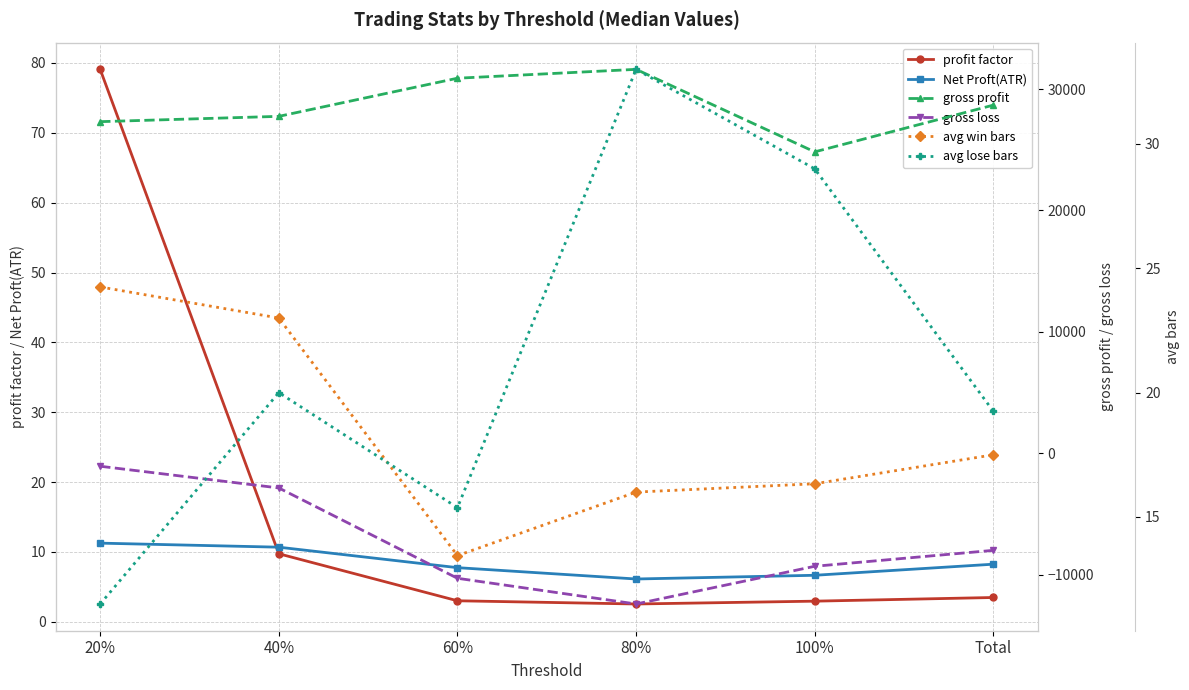

At which category is the sum across all series the highest?

20%